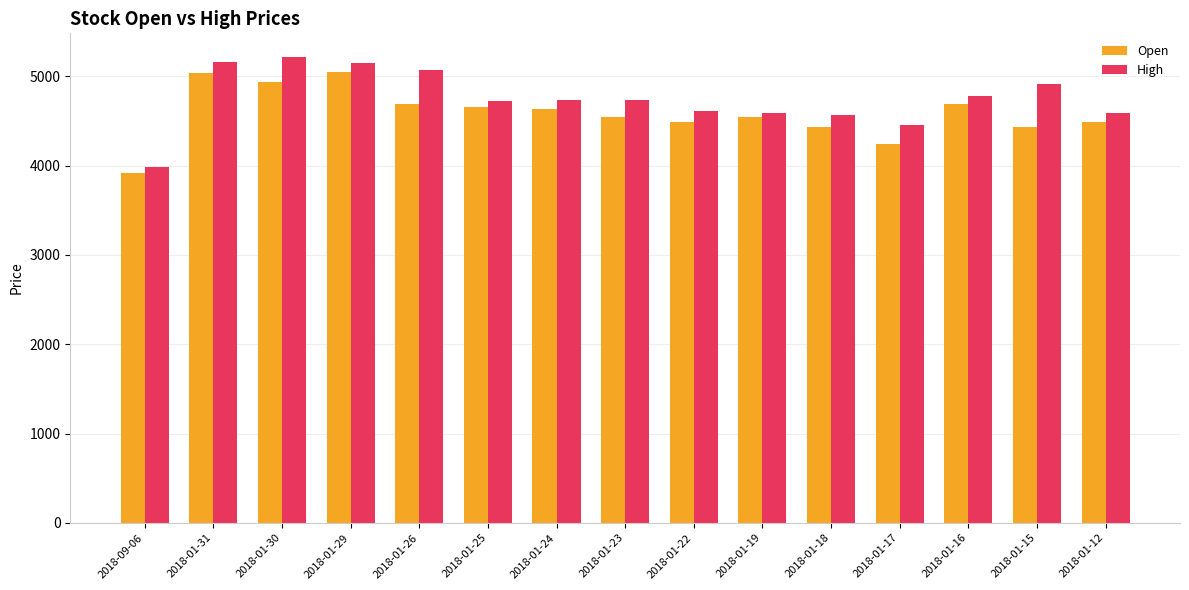

Between 2018-09-06 and 2018-01-16, which series saw the biggest shift?

High